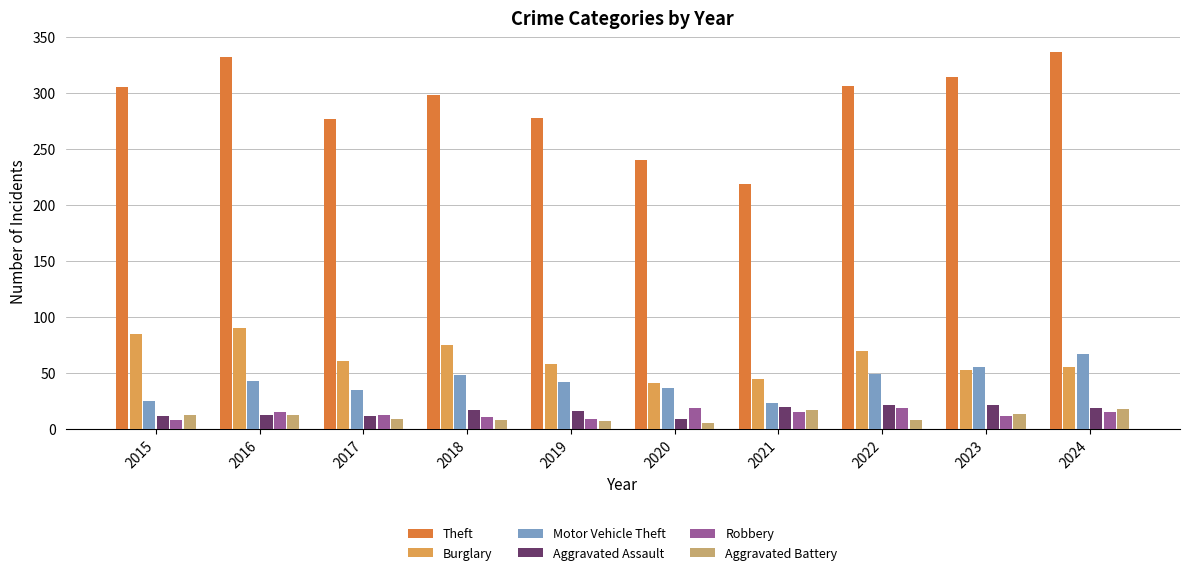

At how many categories does at least one series exceed 303?

5